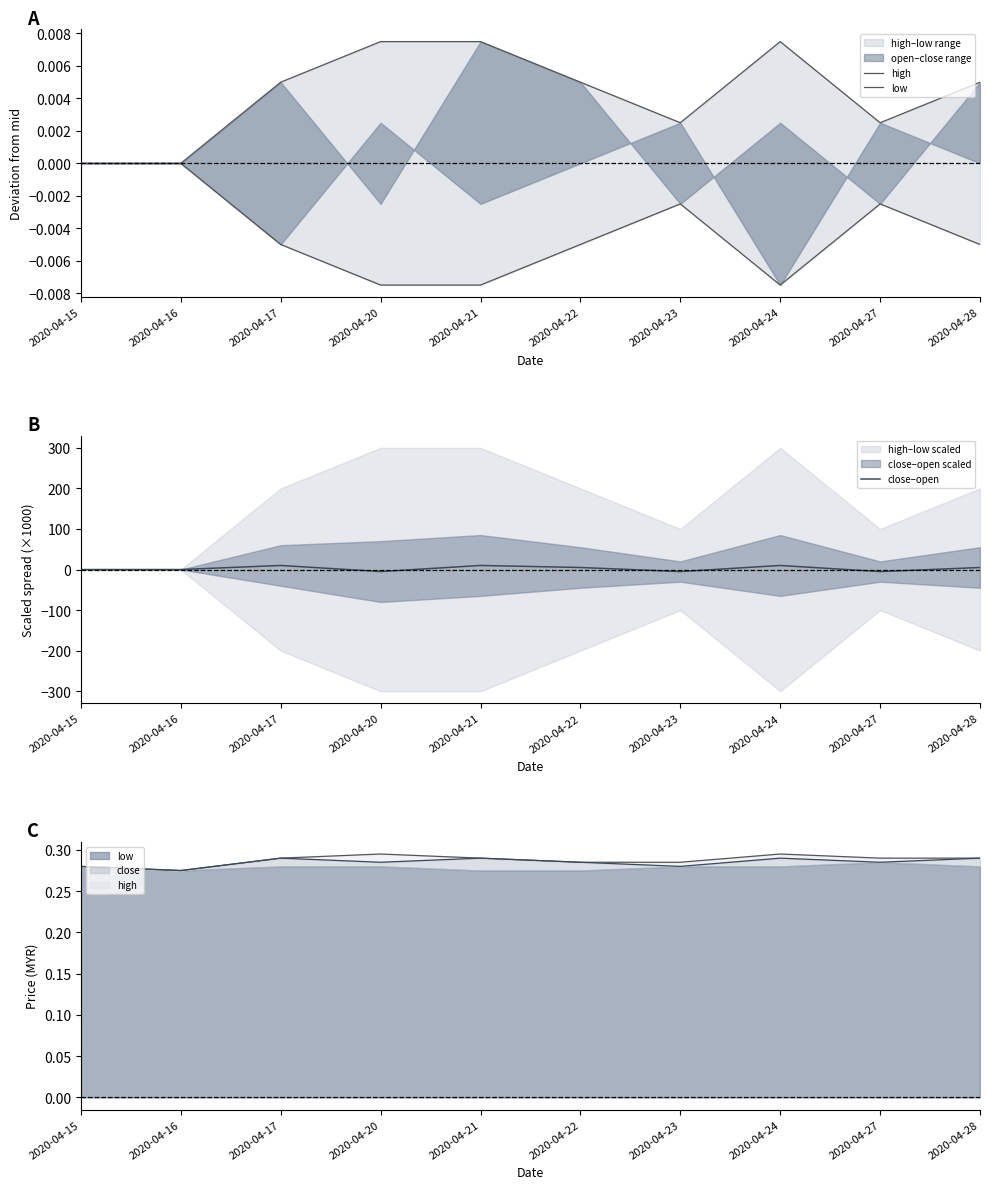

How many interior local valleys does the high series have?

2